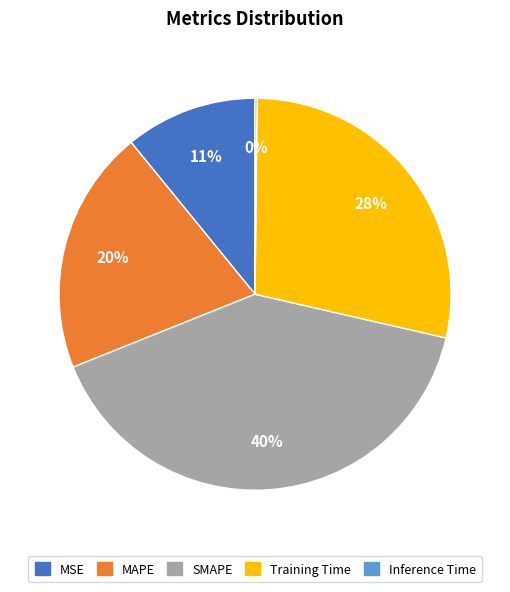

Is the sum of SMAPE and Training Time greater than half?

Yes